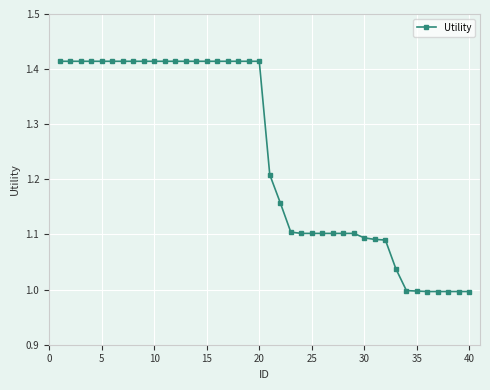

What is the difference between the second highest and minimum values?

0.4